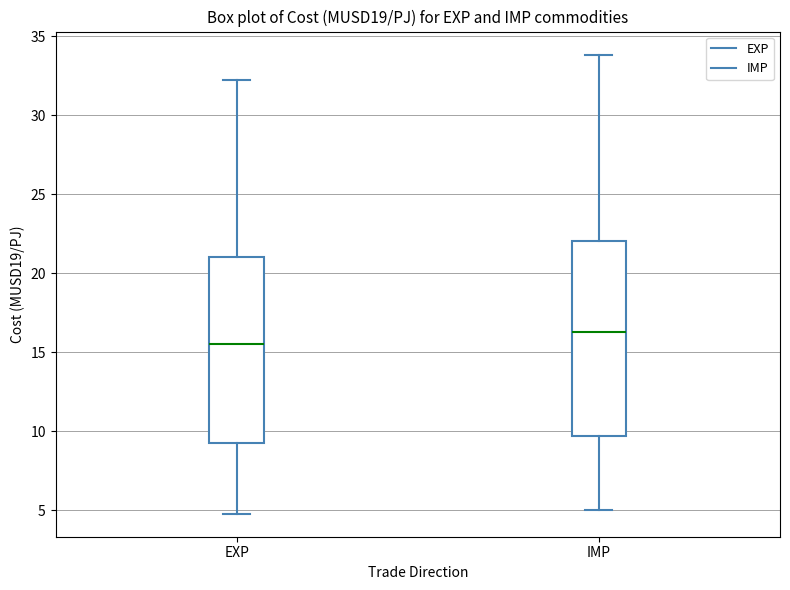

Where does the median line of the box for IMP sit on the y-axis? The values are not printed on the chart, so give them approximately, as read against the axis.

16.5